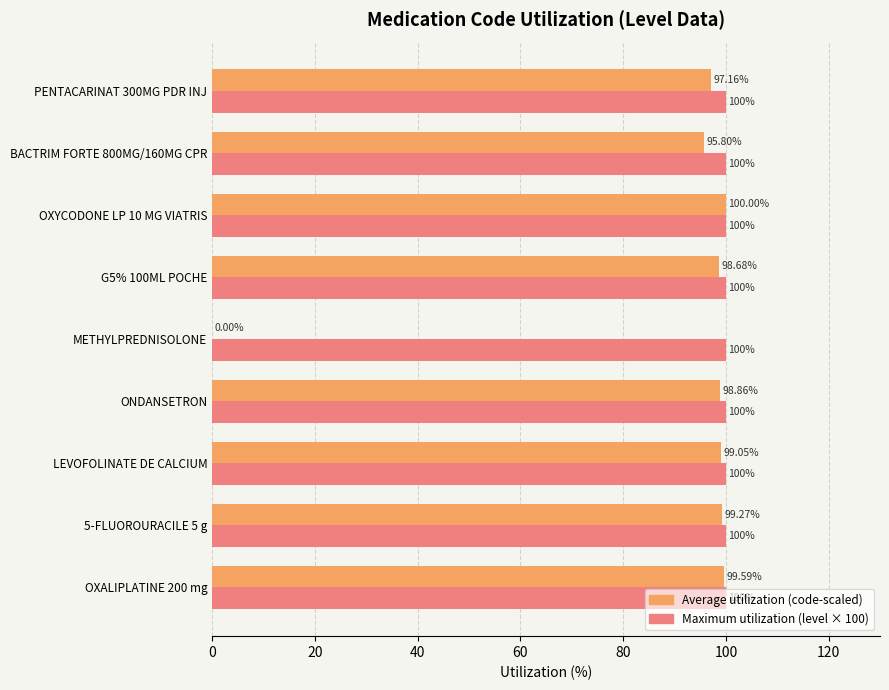

Which series changed the most between OXALIPLATINE 200 mg and G5% 100ML POCHE?

Average utilization (code-scaled)